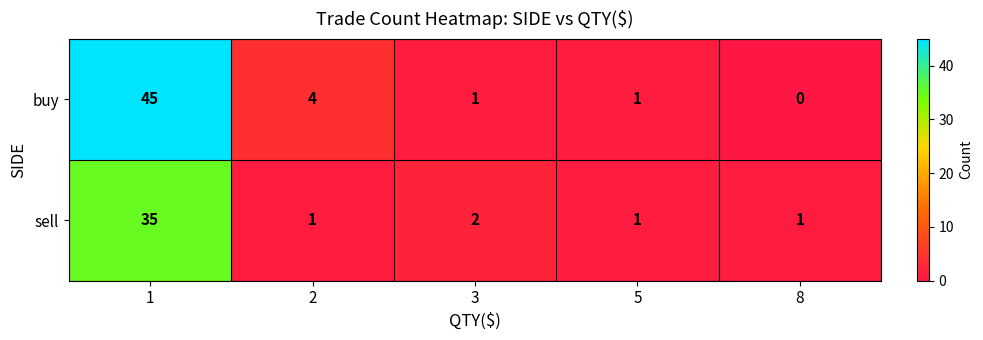

Which series changed the most between 1 and 8?

buy